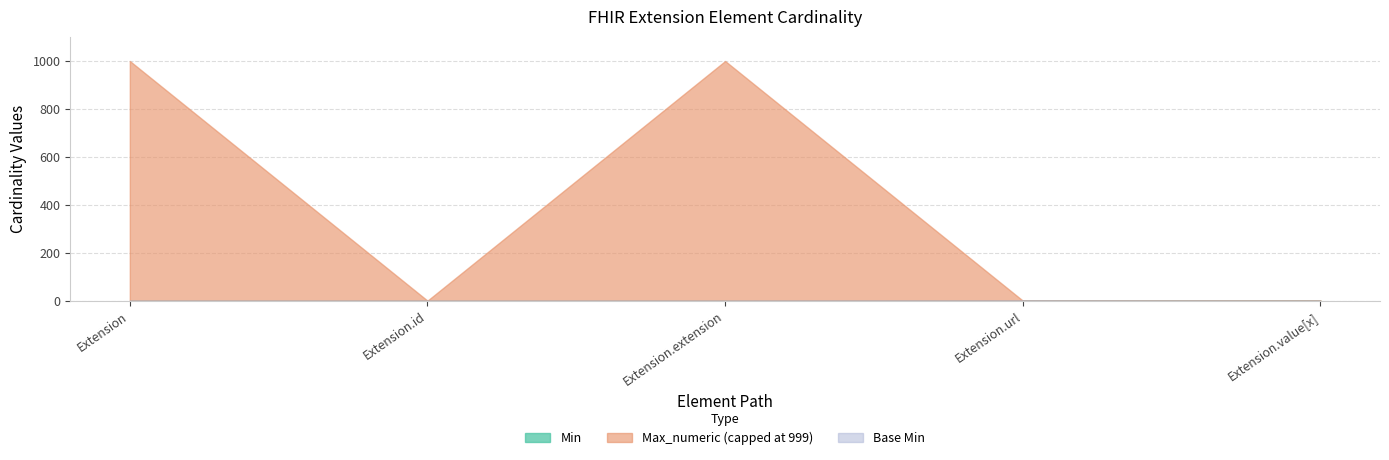

Reading left to right, what are all the values shown in this chart?

Min: 0	0	0	1	1
Max_numeric: 999	1	999	1	1
Base Min: 0	0	0	1	0